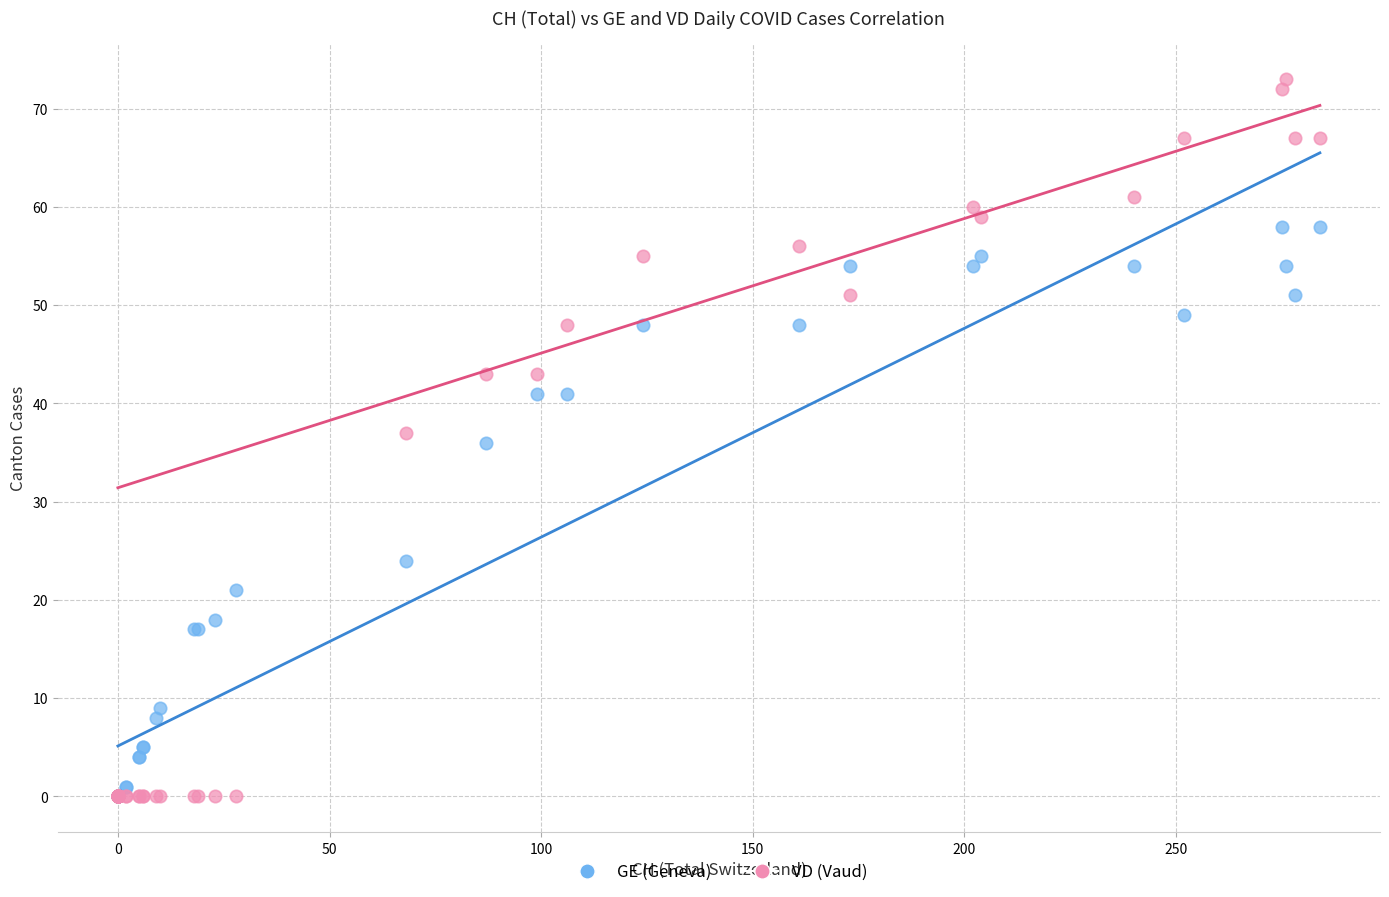

Which series has the widest spread of Y values?

VD (Vaud)